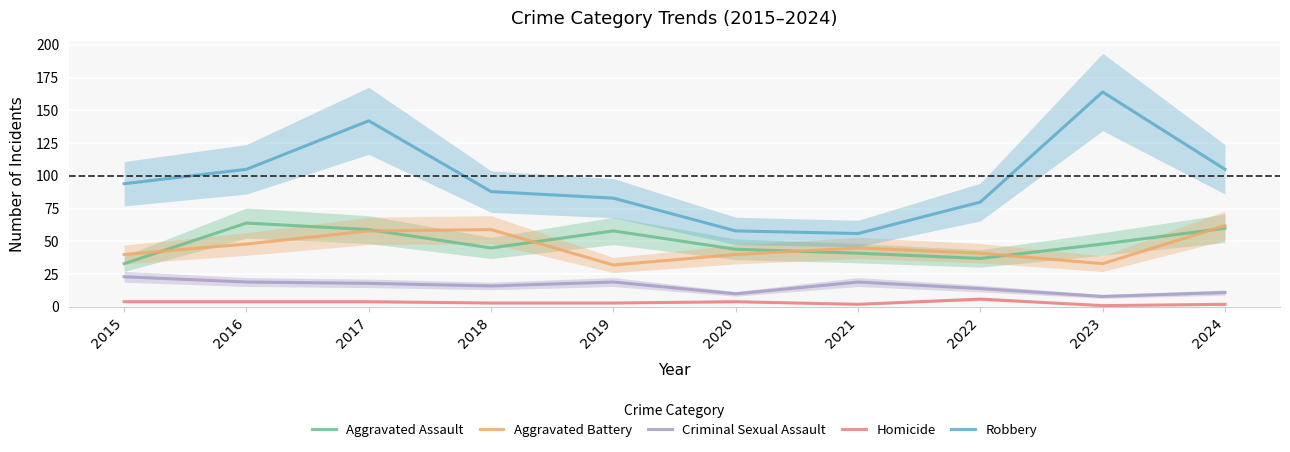

Rank the series by their maximum value, from lowest to highest.

Homicide, Criminal Sexual Assault, Aggravated Battery, Aggravated Assault, Robbery